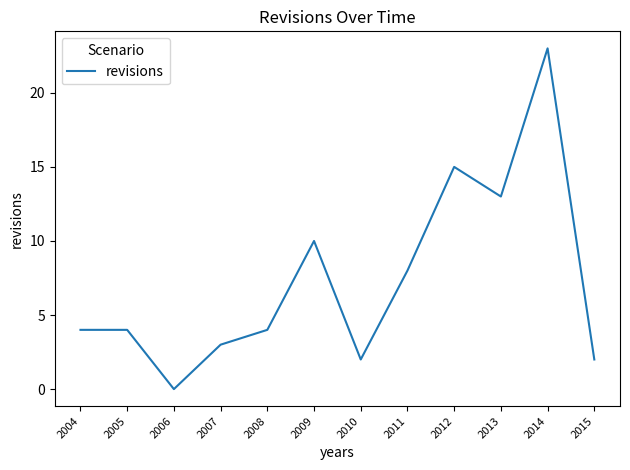

What is the maximum value shown in the chart?

23